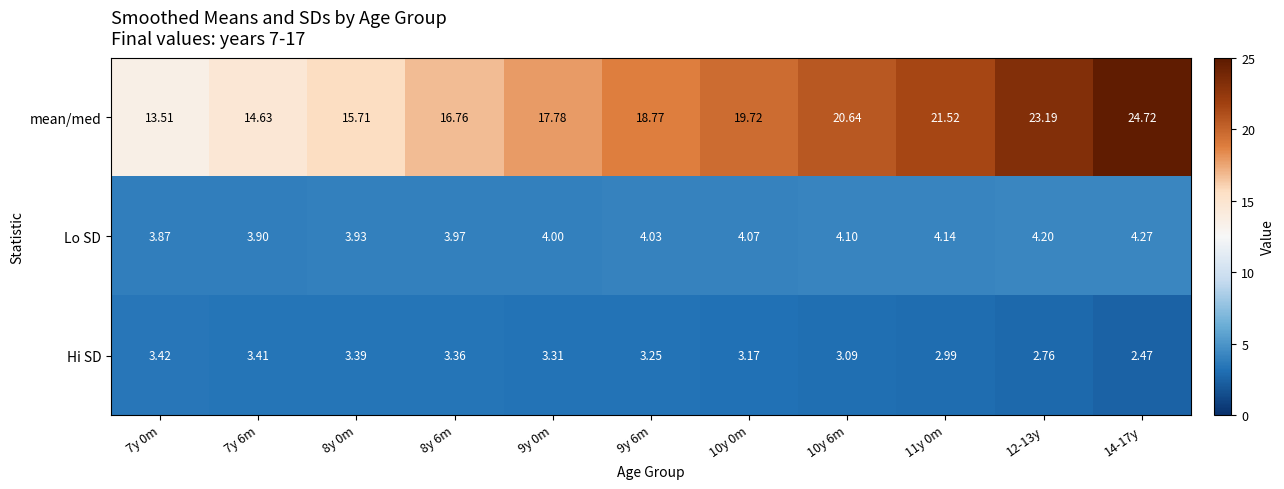

Which series changed the most between 10y 0m and 14-17y?

mean/med